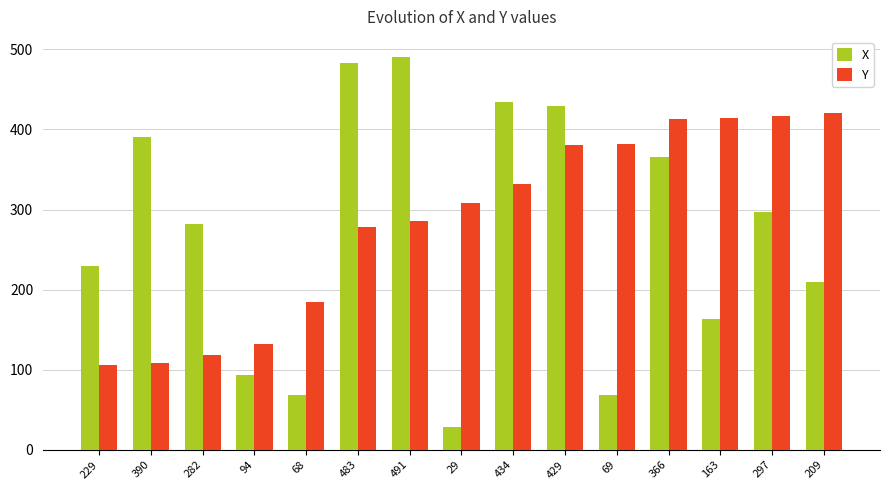

At which category is the sum across all series the highest?

429